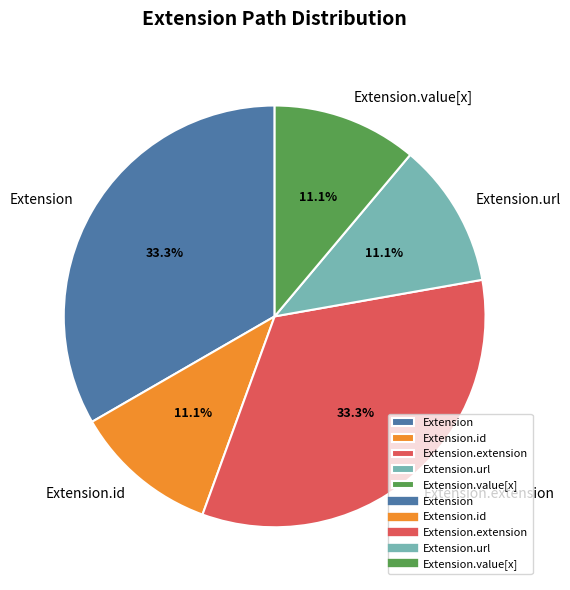

How many segments does this pie chart have?

5